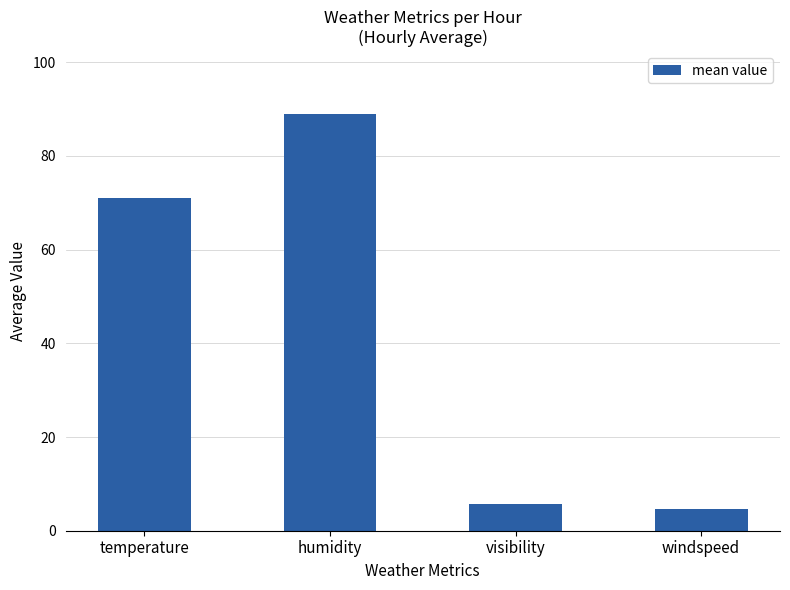

What is the label of the 4th bar from the left?

windspeed